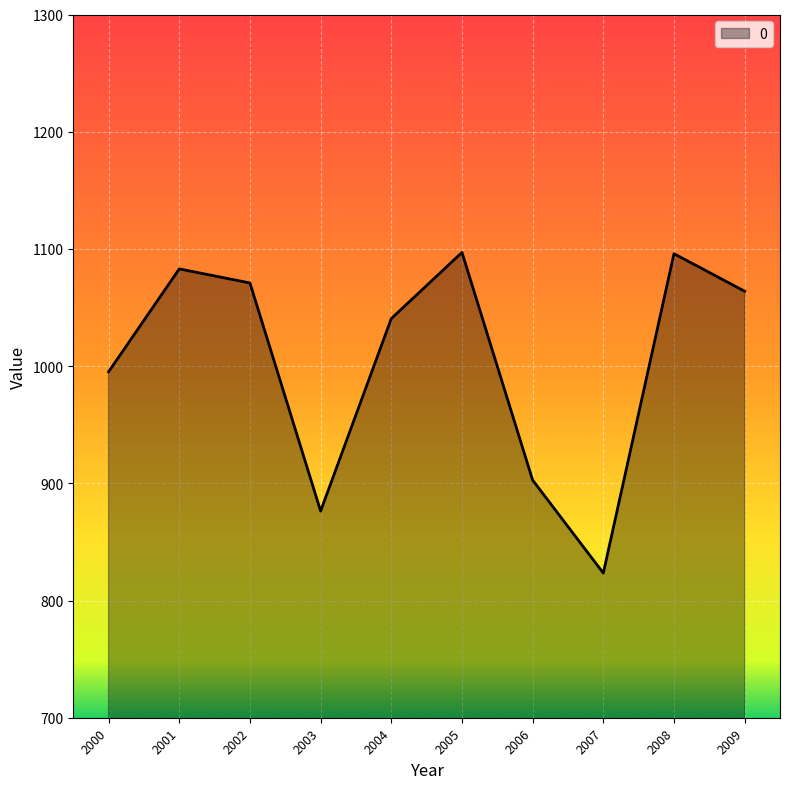

At which label is the value closest to 960?

2000